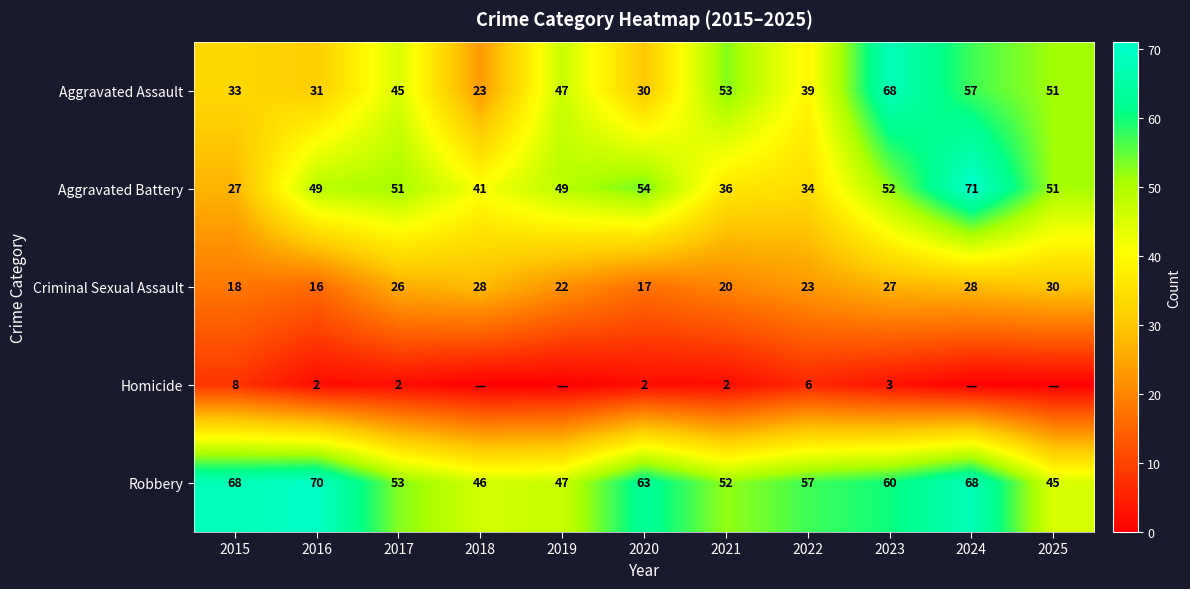

What value does the Robbery series have at 2017, to the nearest 10?

50